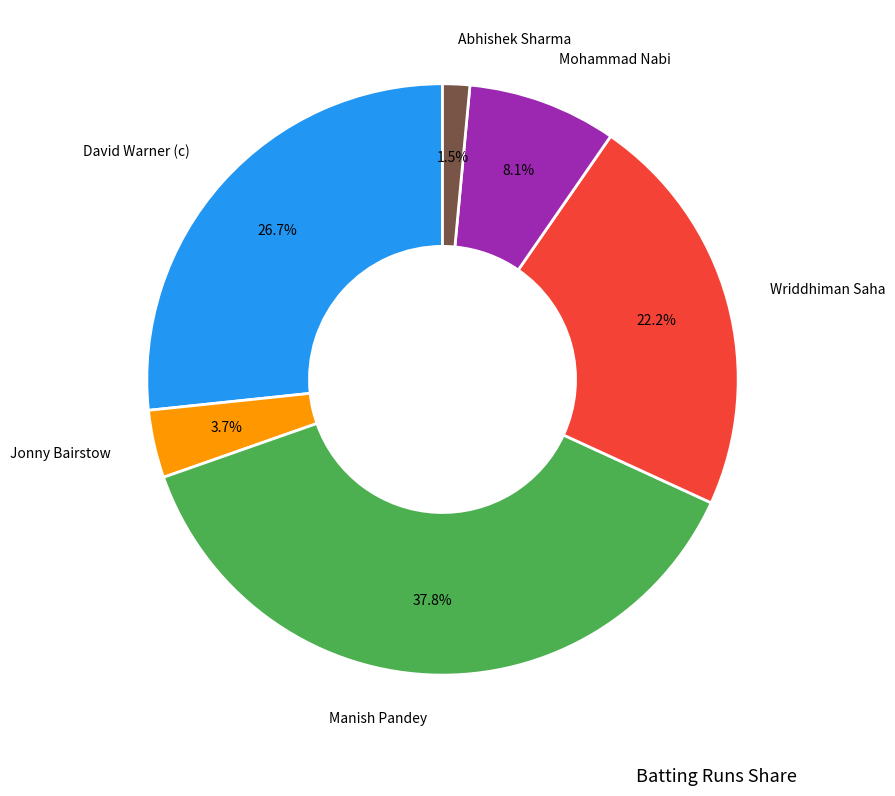

Does any single category account for the majority?

No